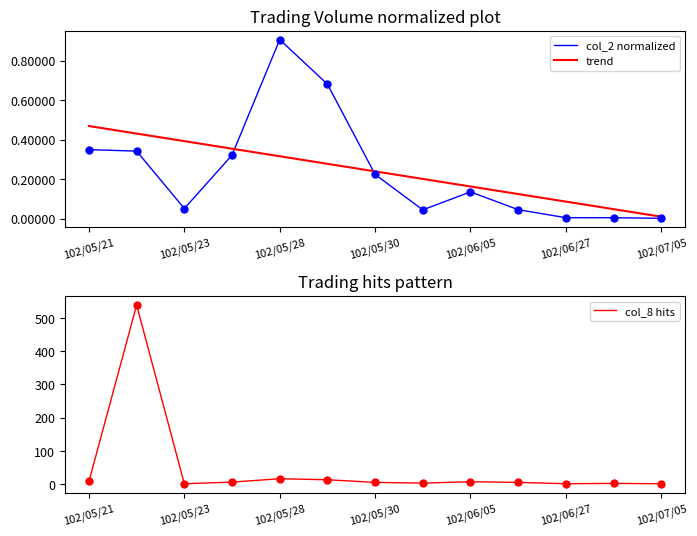

At how many categories does at least one series exceed 191?

1